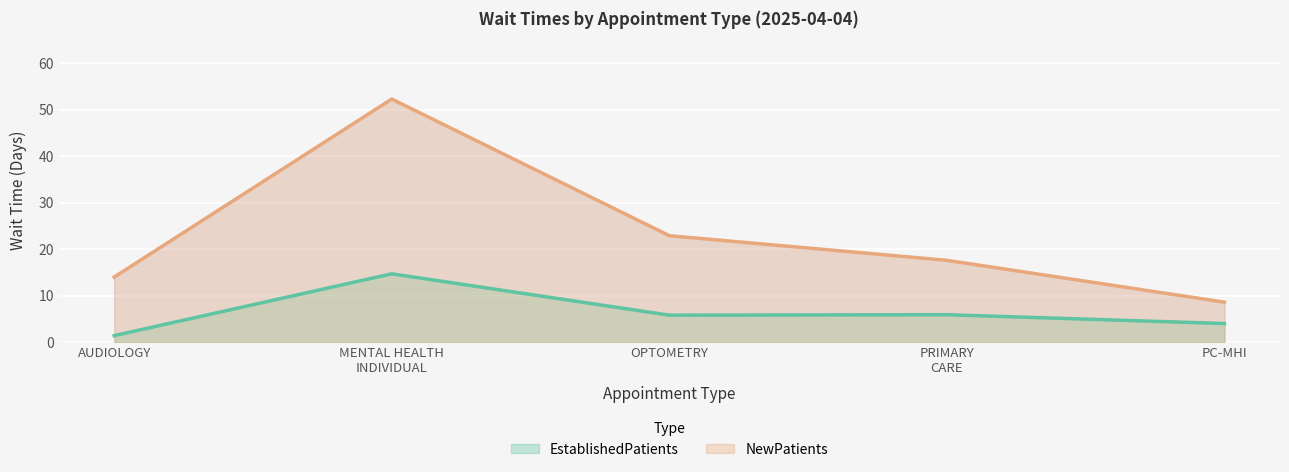

How many series are shown in this chart?

2